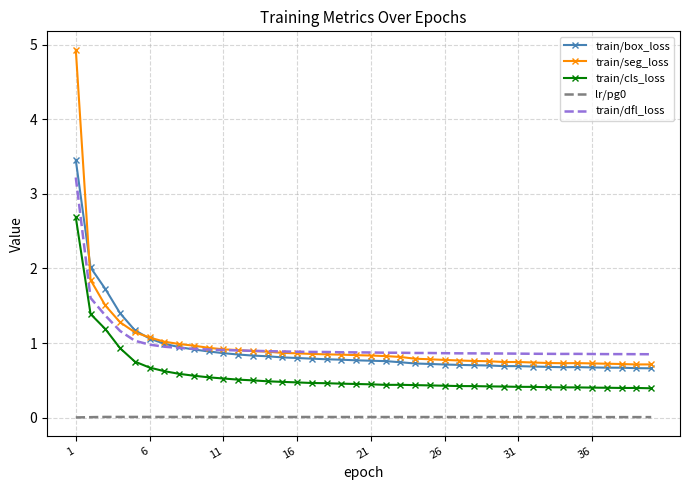

Which series has the widest spread of values?

train/seg_loss